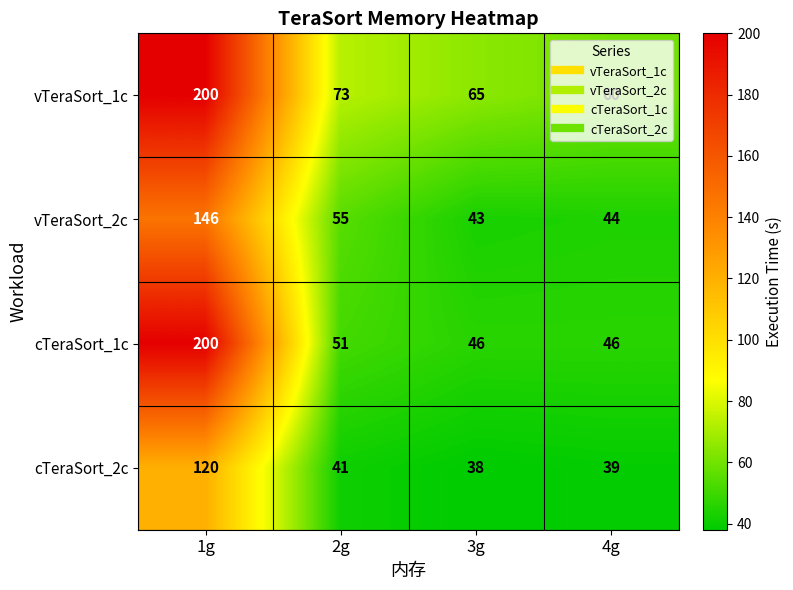

What is the difference between the maximum and minimum values in the cTeraSort_1c series?

154